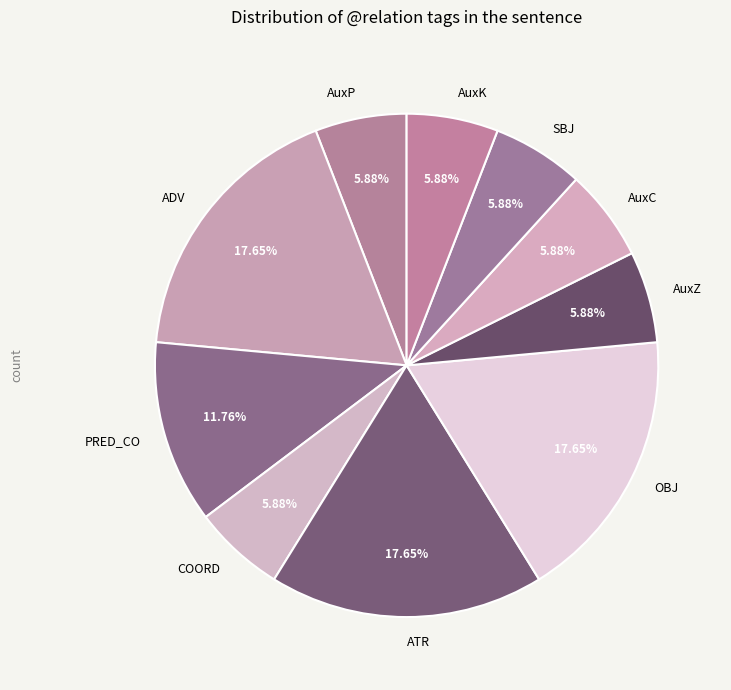

How many segments does this pie chart have?

10